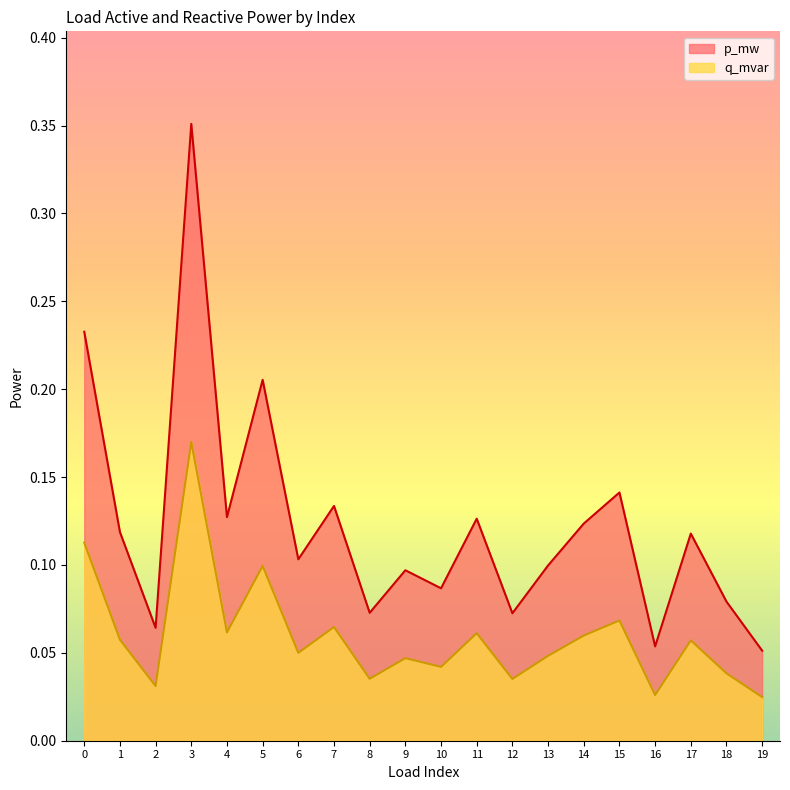

Rank the series by their maximum value, from lowest to highest.

q_mvar, p_mw